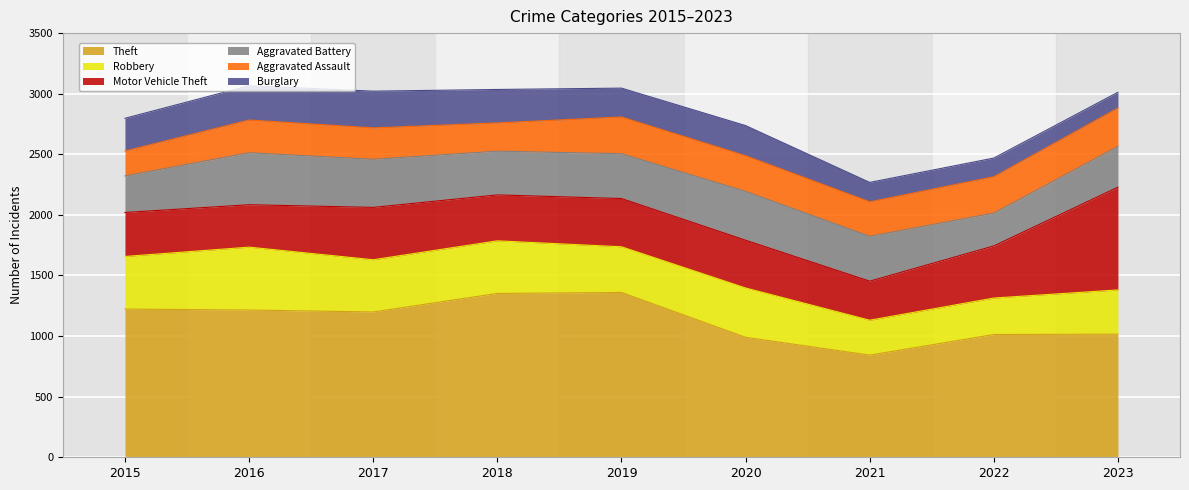

Which series has the largest total across all categories?

Theft